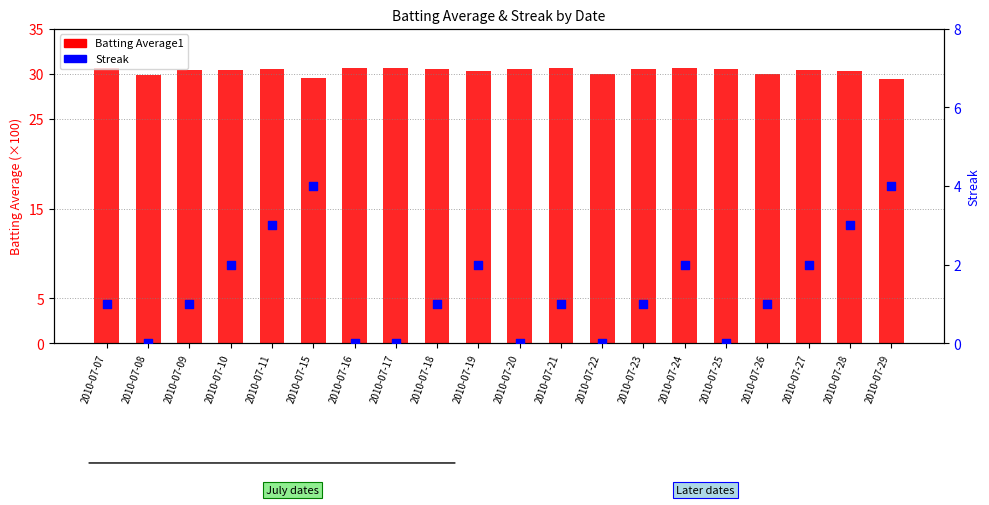

At which category is the sum across all series the highest?

2010-07-11